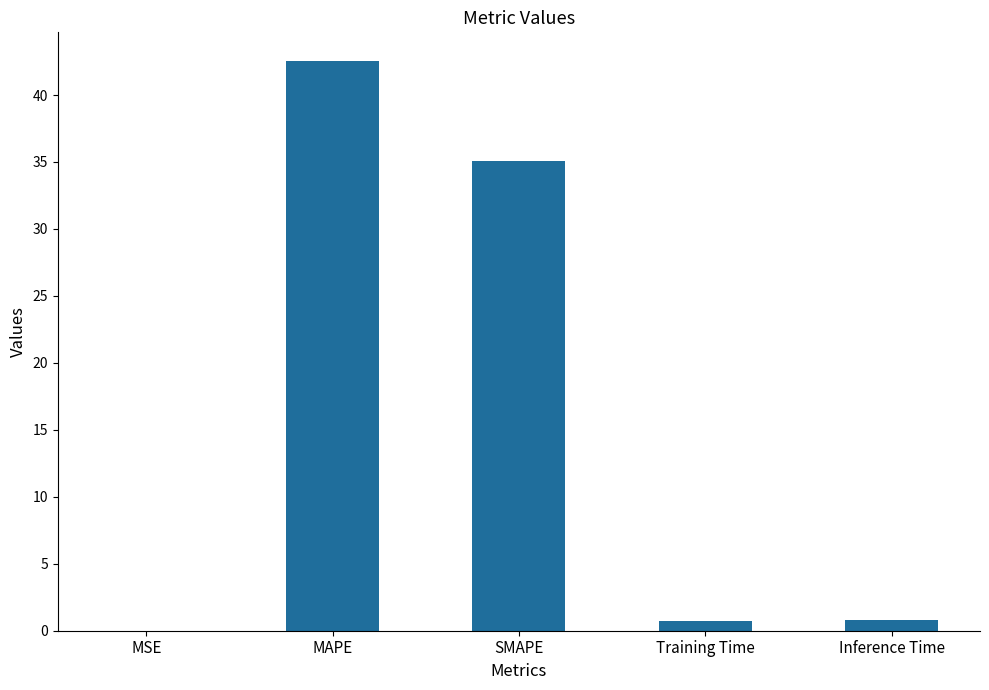

Between MAPE and Training Time, which is larger?

MAPE